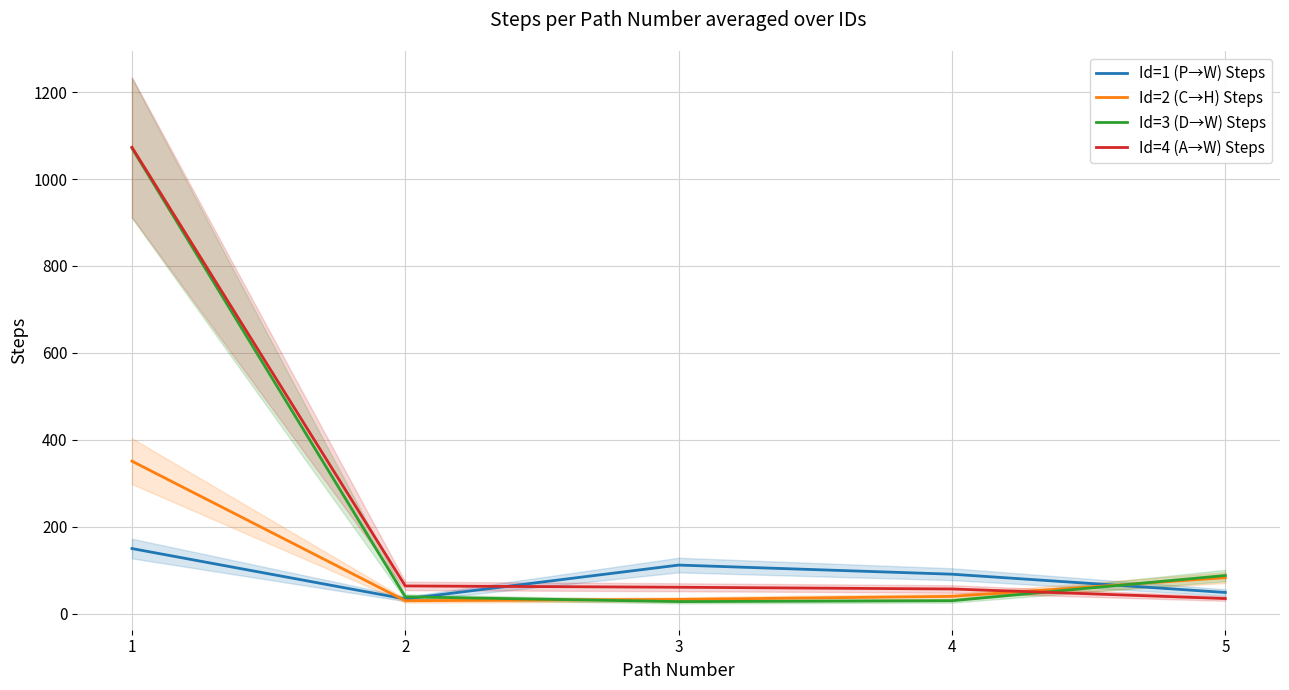

The Id=4 (A→W) Steps series shows 1821 at 1. True or false?

False